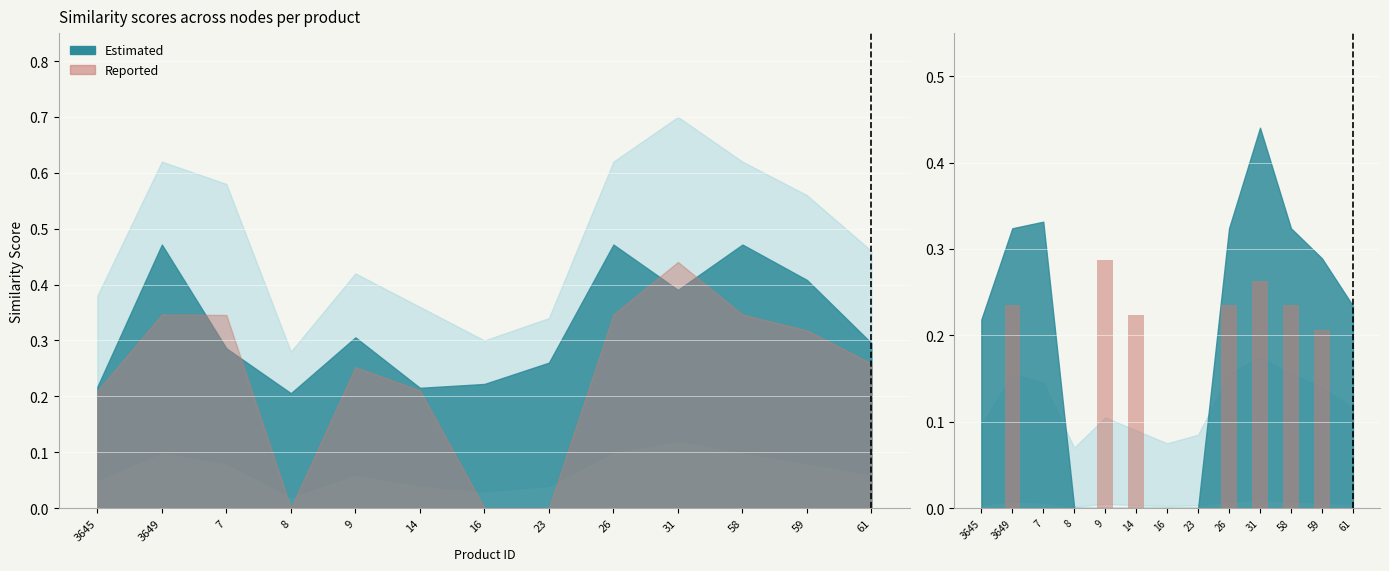

How many categories are shown in the chart?

13